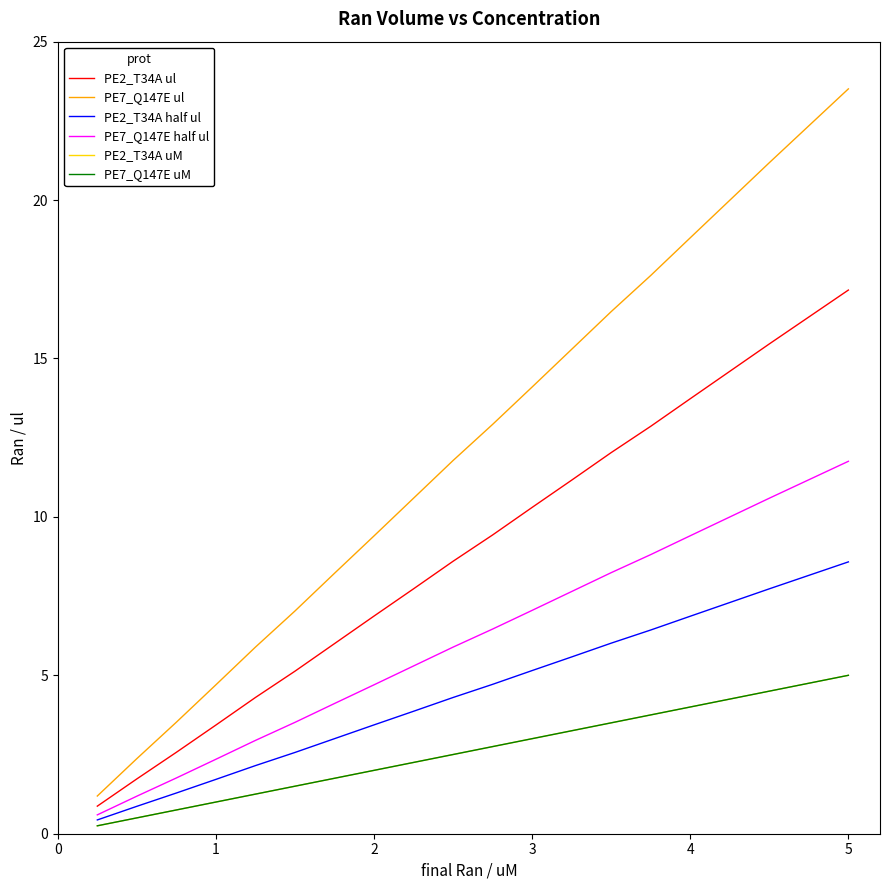

Is this an area chart (filled region under the line)?

No